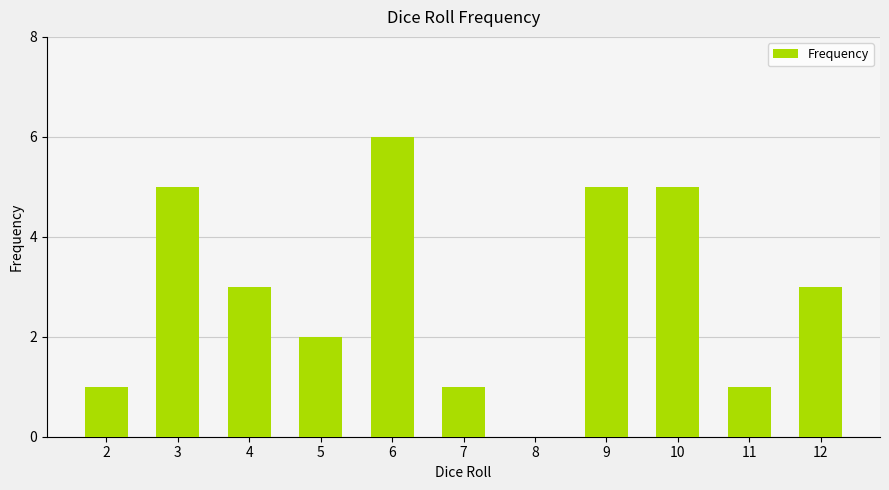

What is the sum of all values?

32